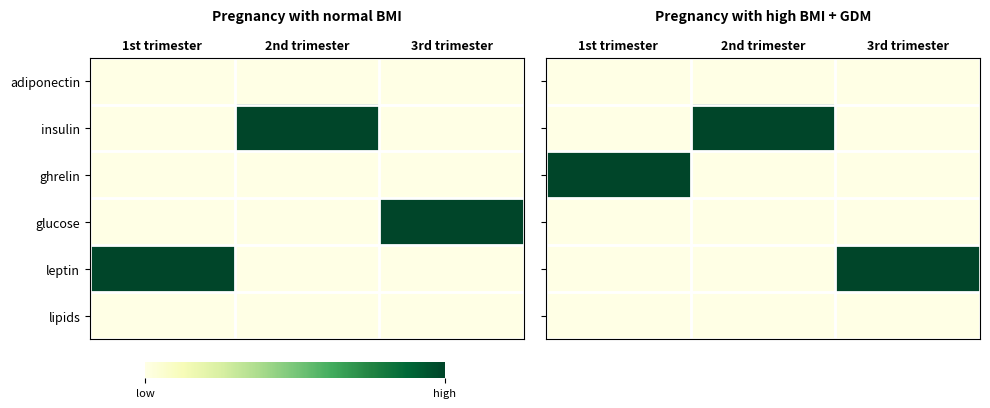

Rank the categories by leptin value from highest to lowest.

3rd trimester, 1st trimester, 2nd trimester